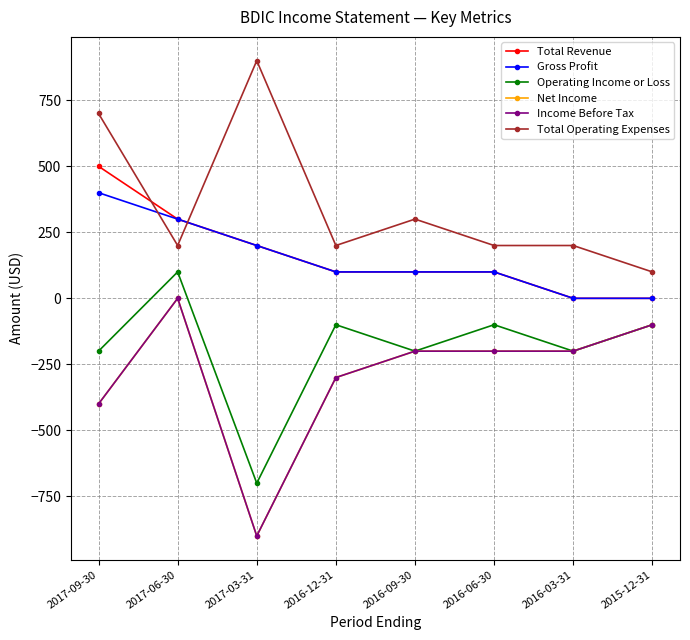

Rank the categories by Gross Profit value from lowest to highest.

2016-03-31, 2015-12-31, 2016-12-31, 2016-09-30, 2016-06-30, 2017-03-31, 2017-06-30, 2017-09-30